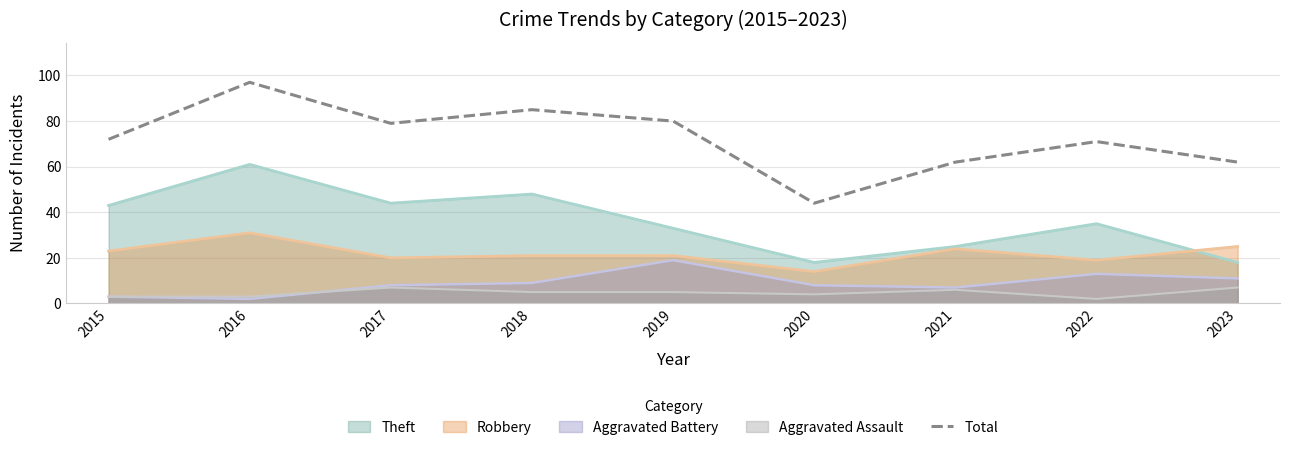

Where is the data nearest to the value 70?

2022